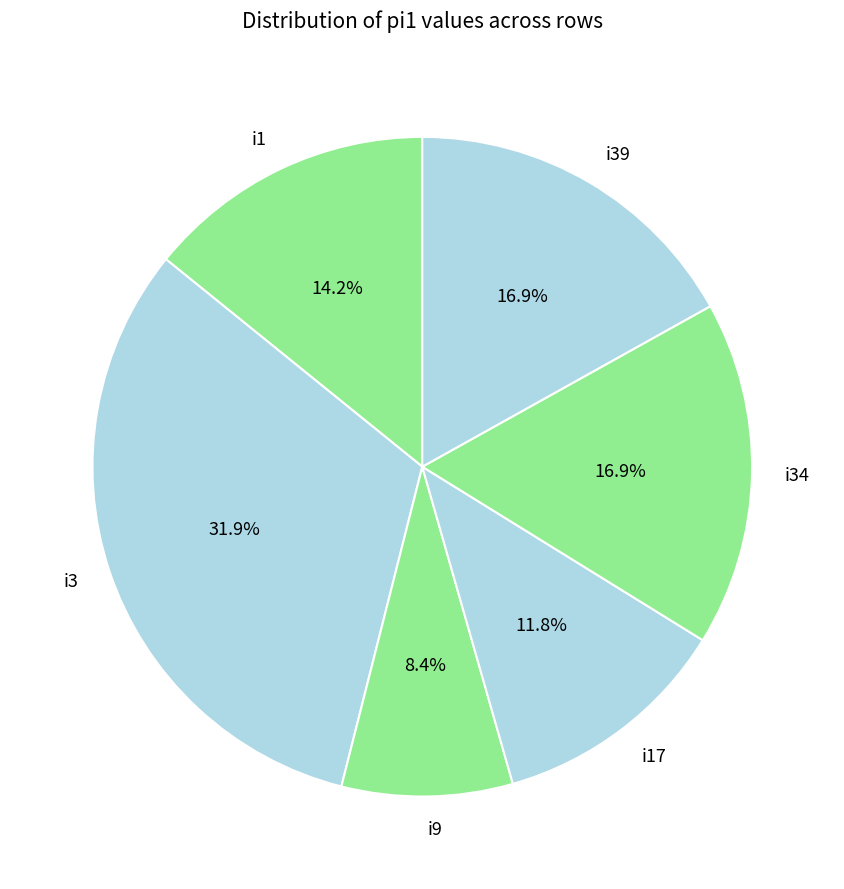

Is there a majority slice in this chart?

No